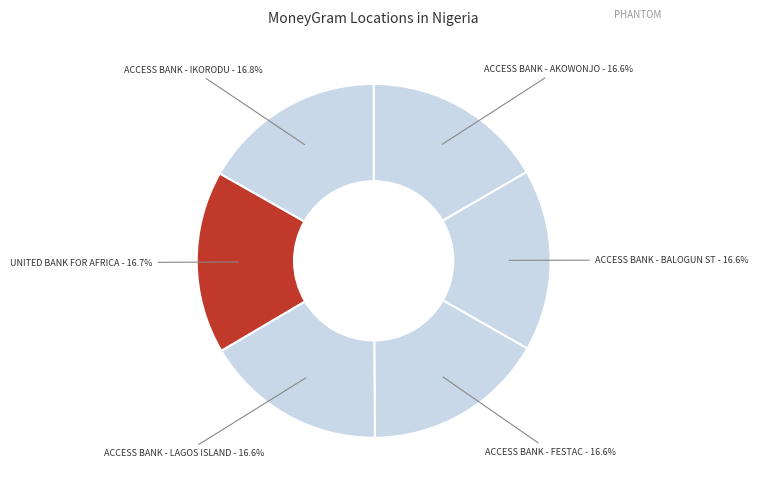

Approximately how many times larger is the value at ACCESS BANK - LAGOS ISLAND - 16.6% compared to ACCESS BANK - IKORODU - 16.8%?

1.0